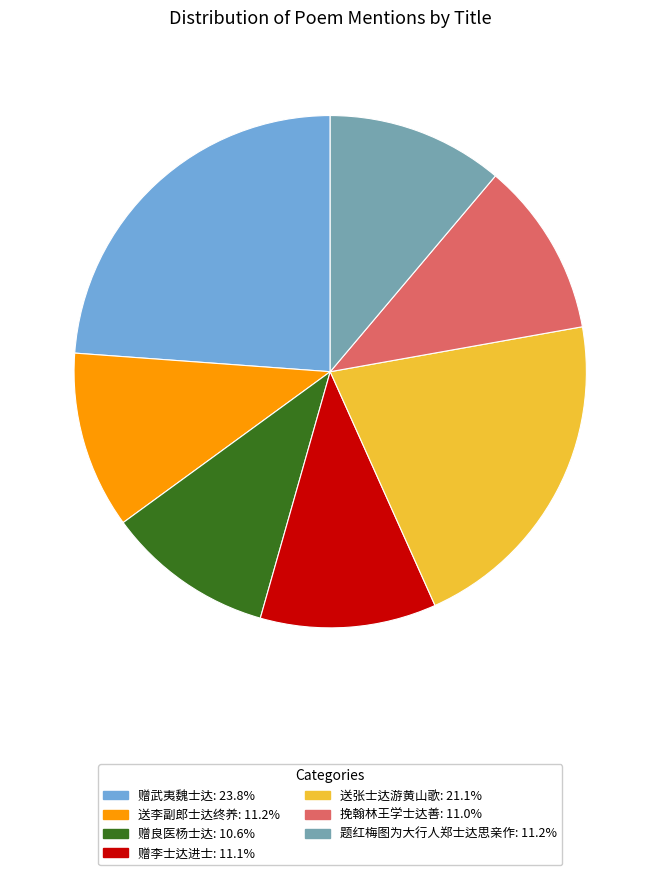

Is 送李副郎士达终养 the majority of the pie?

No